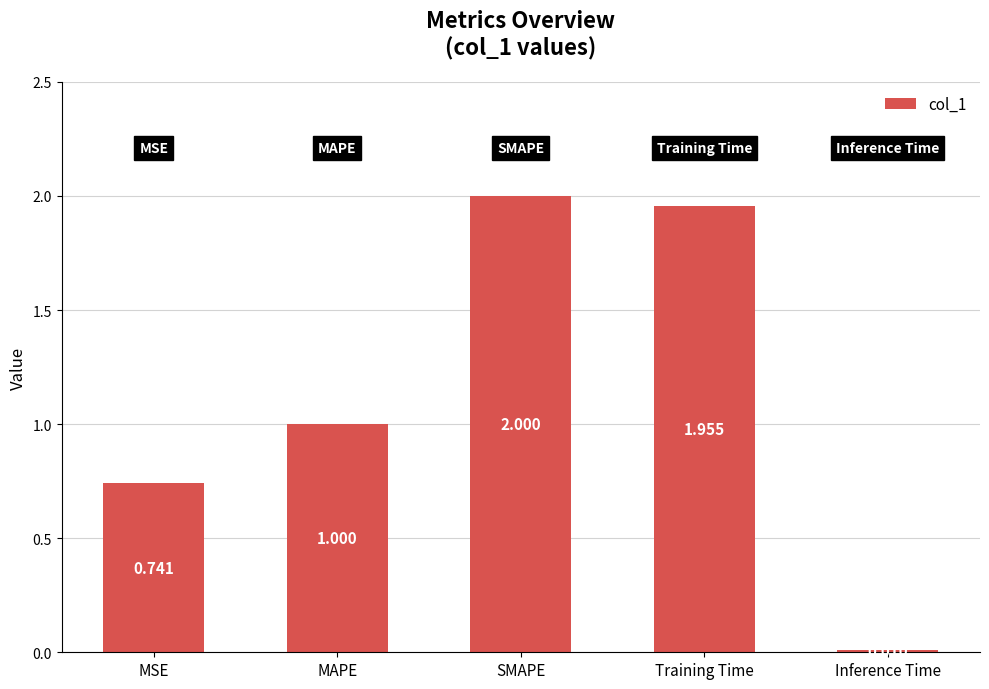

Which has a higher value, Inference Time or SMAPE?

SMAPE